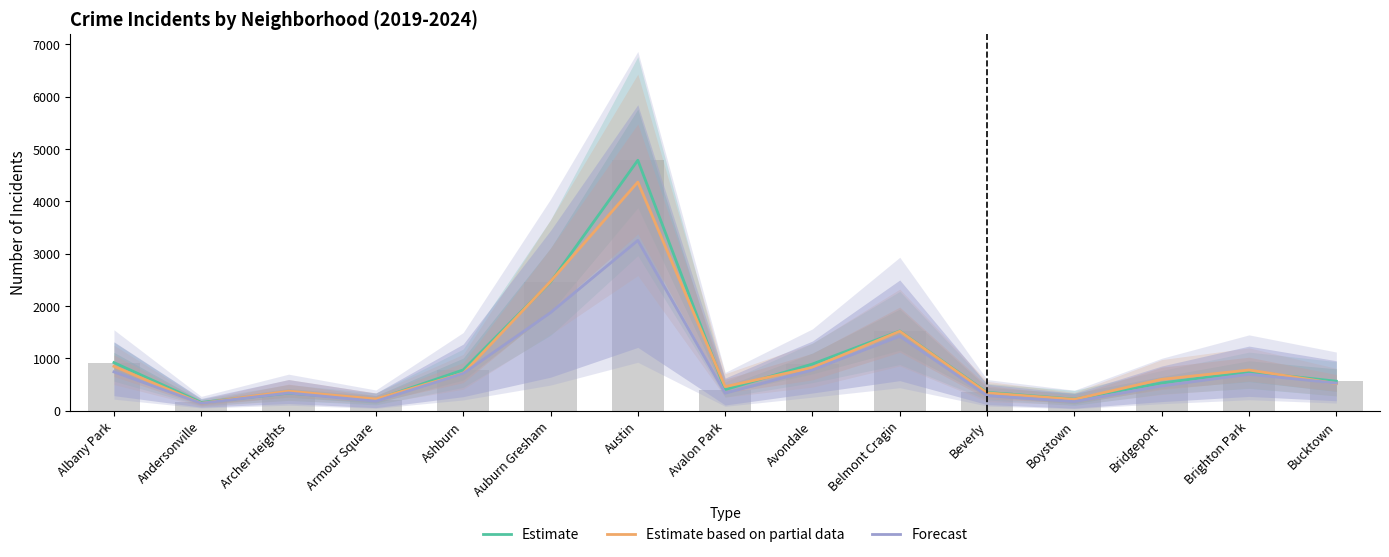

What is the maximum value for Forecast?

3251.0